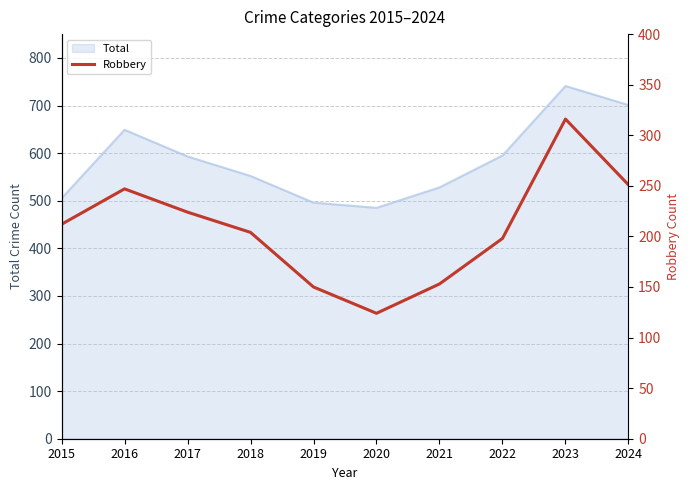

The value at 2022 is 198. True or false?

True